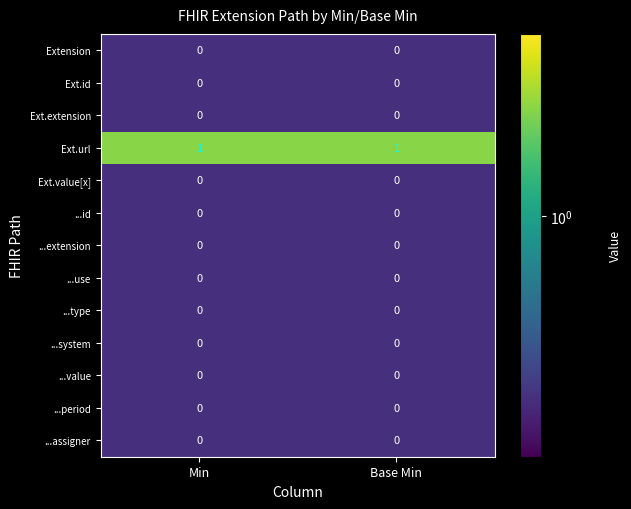

Which series has the largest total across all categories?

Ext.url